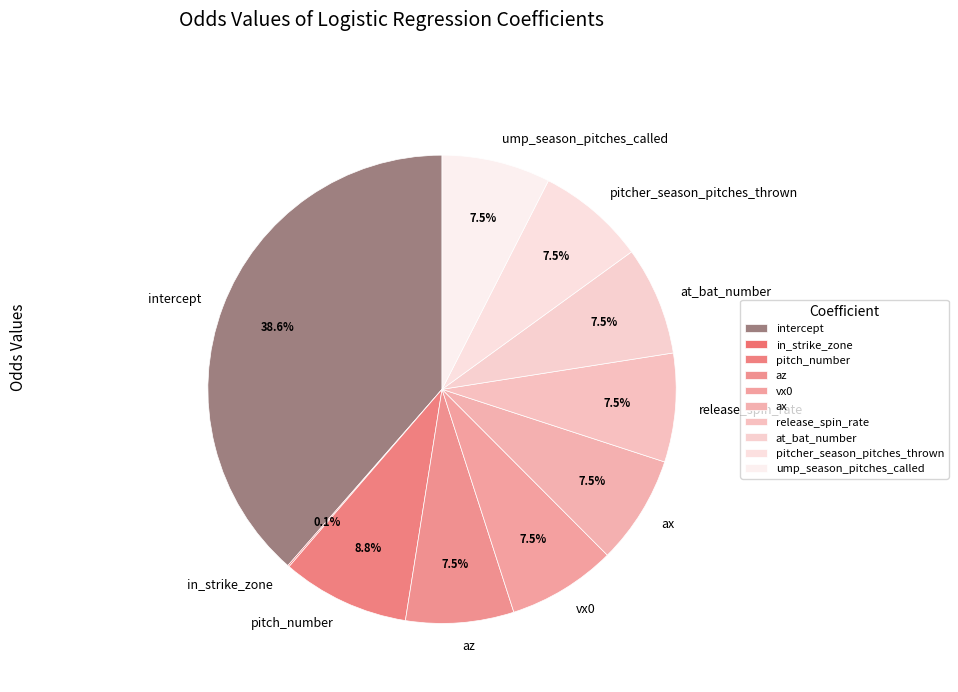

What is the largest slice in the pie chart?

intercept